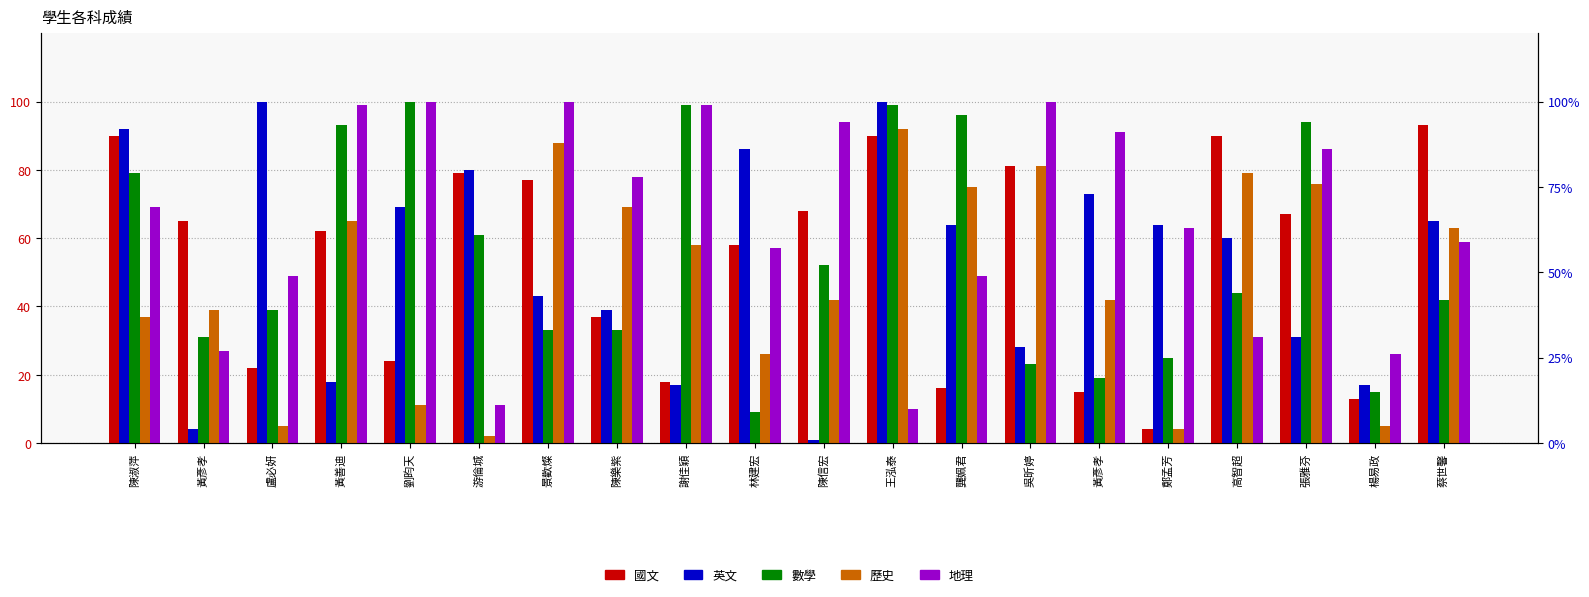

At which label does 地理 reach its minimum?

王泓泰